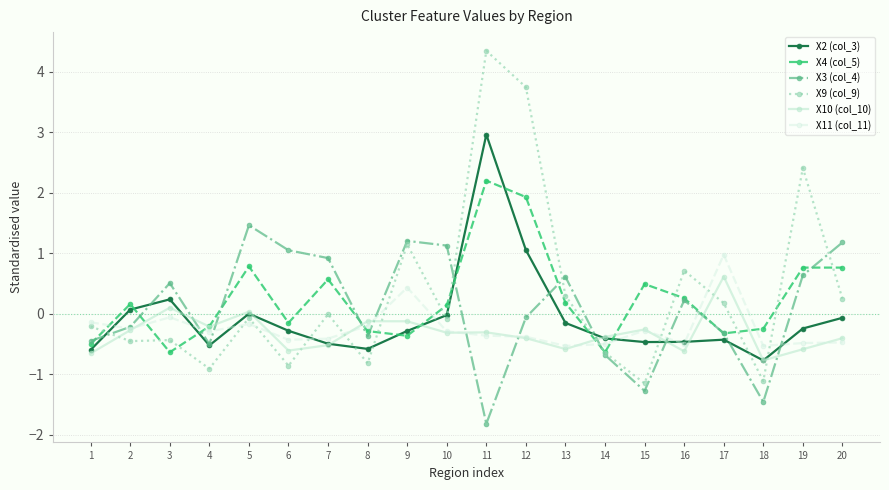

How many lines are shown in the chart?

6